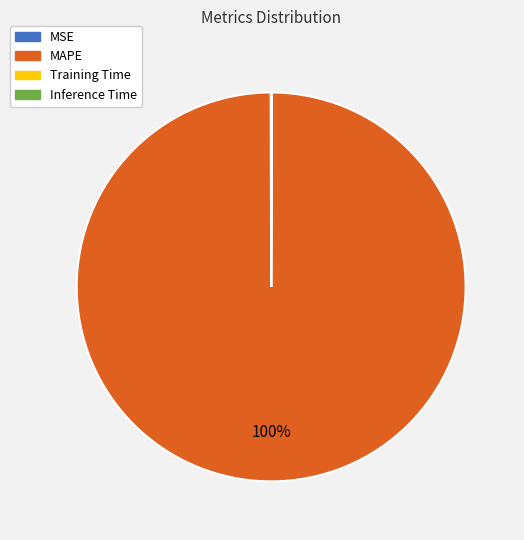

Which slice is the largest?

MAPE